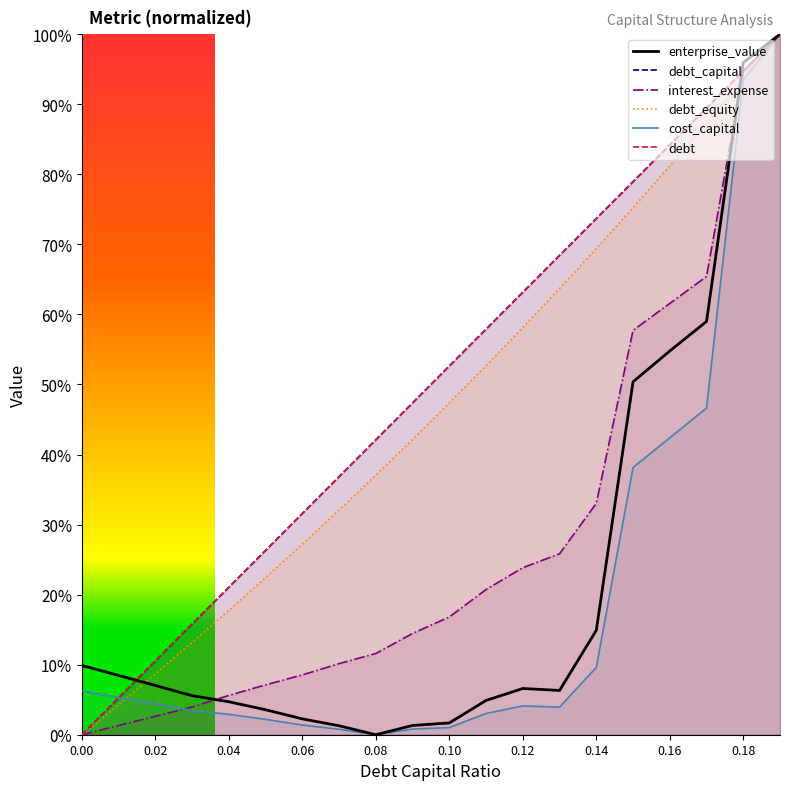

The value of enterprise_value at 0.02 is 0.1. True or false?

True